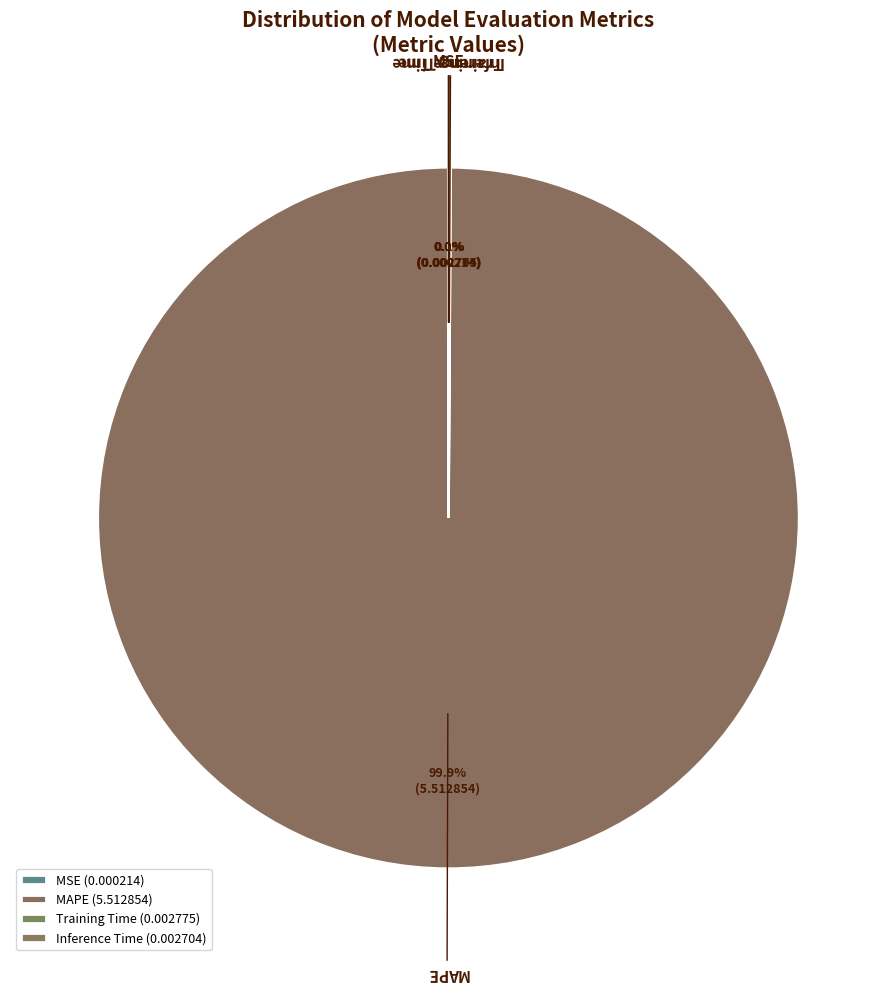

Combined, do Training Time and Inference Time account for over 50%?

No